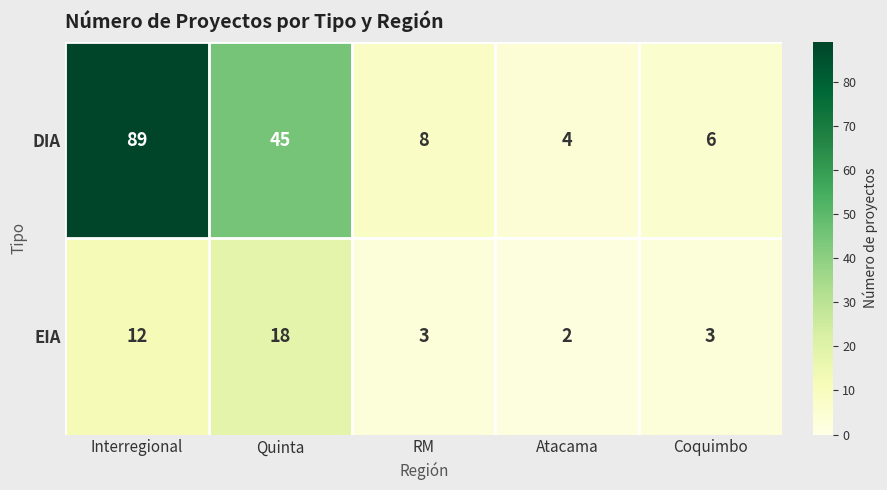

Which label corresponds to the largest value in the chart?

Interregional